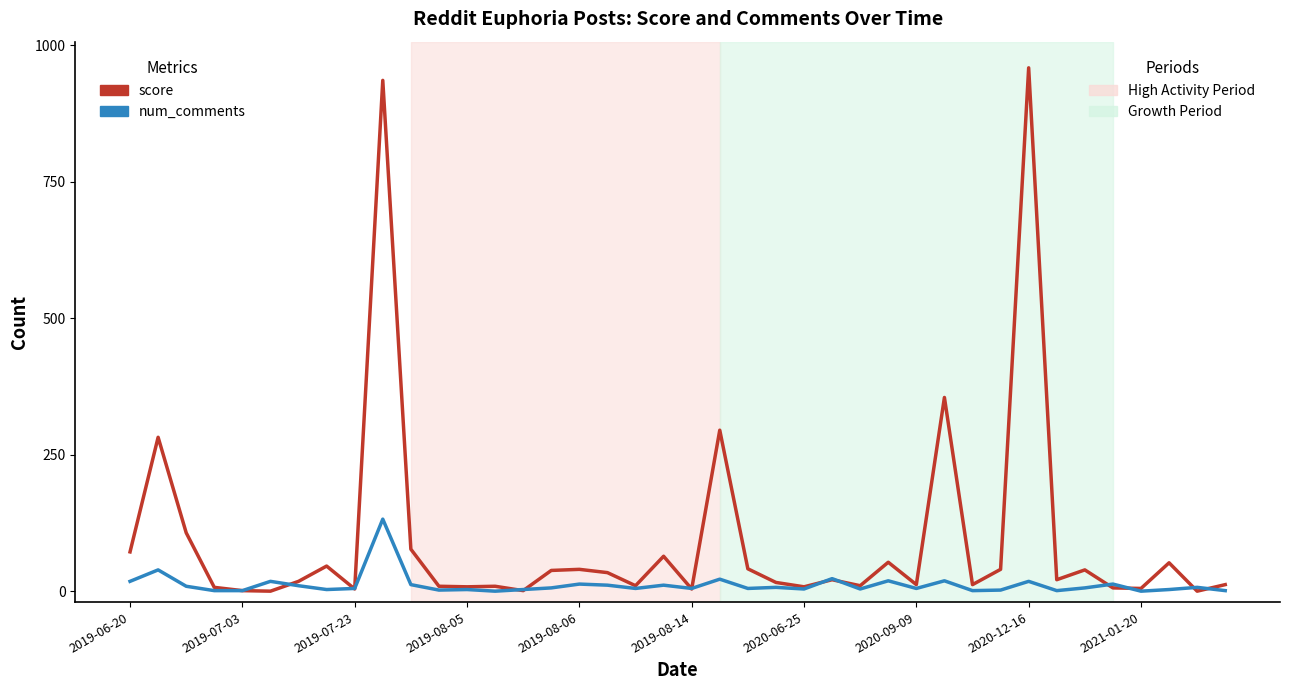

What is the greatest value displayed?

959